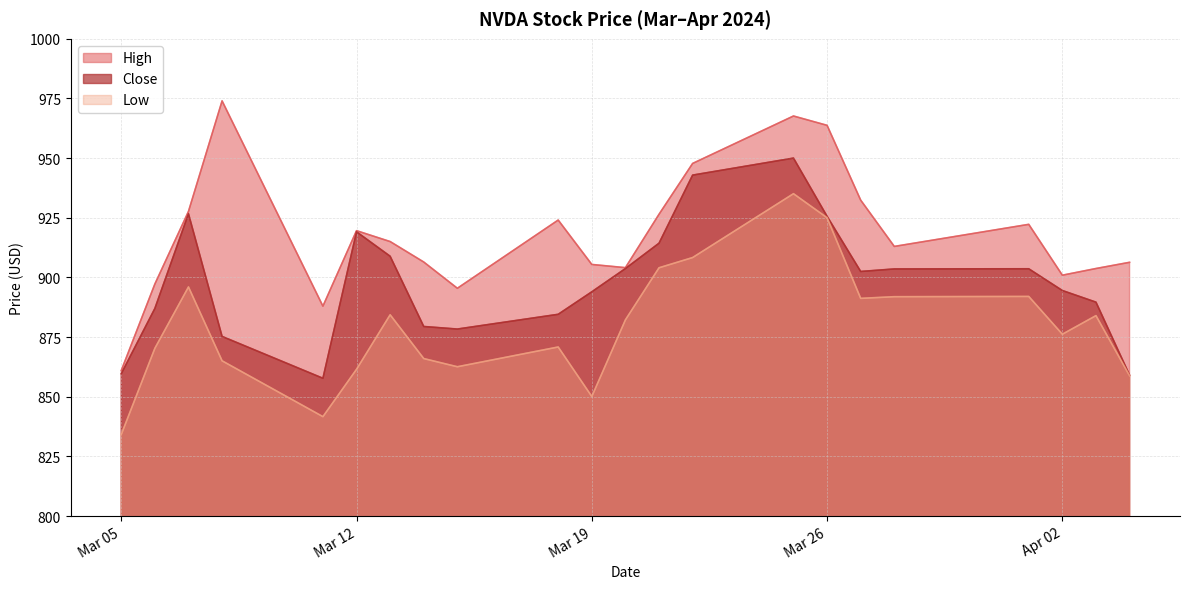

At which category is the sum across all series the highest?

2024-03-25